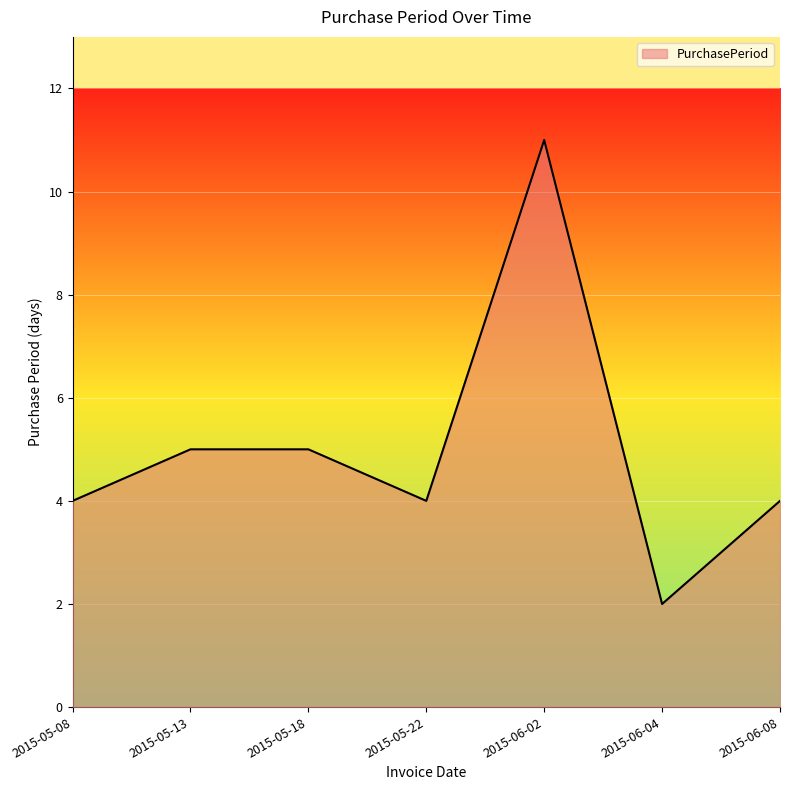

The value at 2015-06-02 is 4. True or false?

False